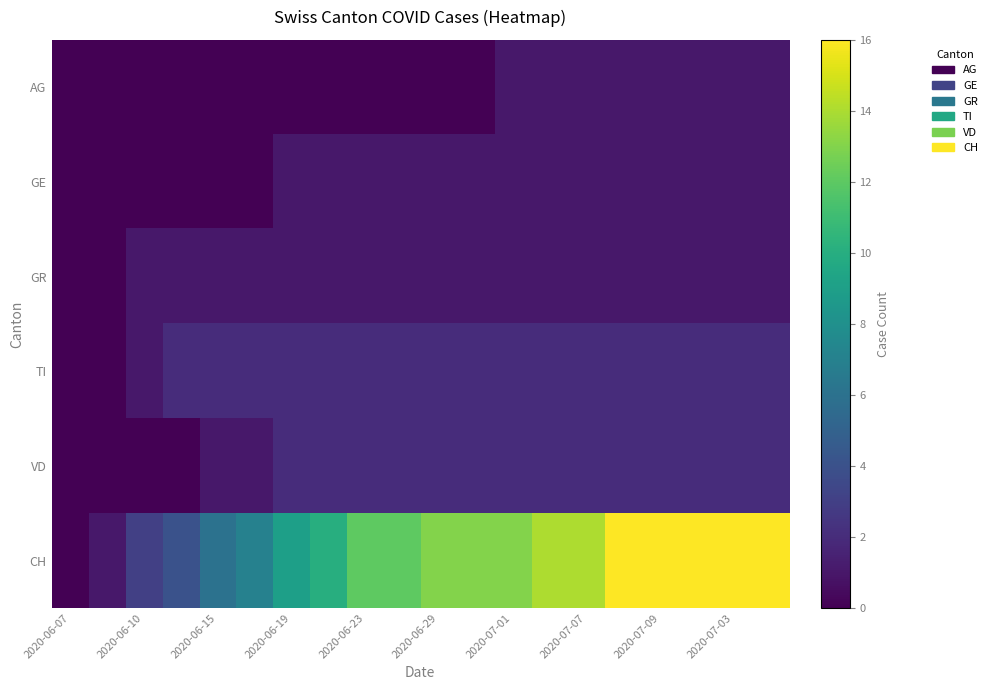

Reading left to right, what are all the values shown in this chart?

AG: 0	0	0	0	0	0	0	0	0	0	0	0	1	1	1	1	1	1	1	1
GE: 0	0	0	0	0	0	1	1	1	1	1	1	1	1	1	1	1	1	1	1
GR: 0	0	1	1	1	1	1	1	1	1	1	1	1	1	1	1	1	1	1	1
TI: 0	0	1	2	2	2	2	2	2	2	2	2	2	2	2	2	2	2	2	2
VD: 0	0	0	0	1	1	2	2	2	2	2	2	2	2	2	2	2	2	2	2
CH: 0	1	3	4	6	7	9	10	12	12	13	13	13	14	14	16	16	16	16	16